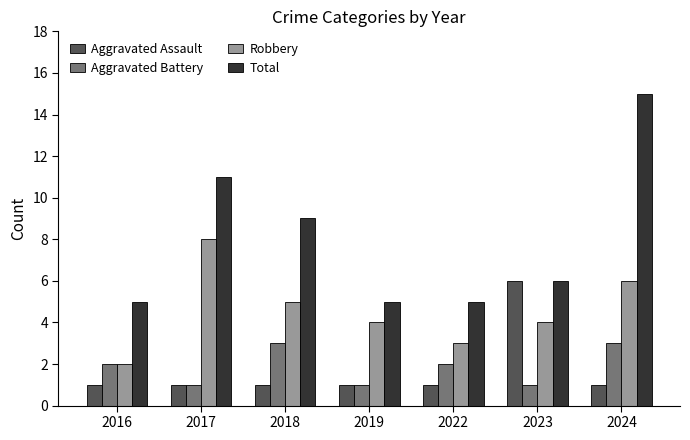

Which series changed the most between 2016 and 2018?

Total